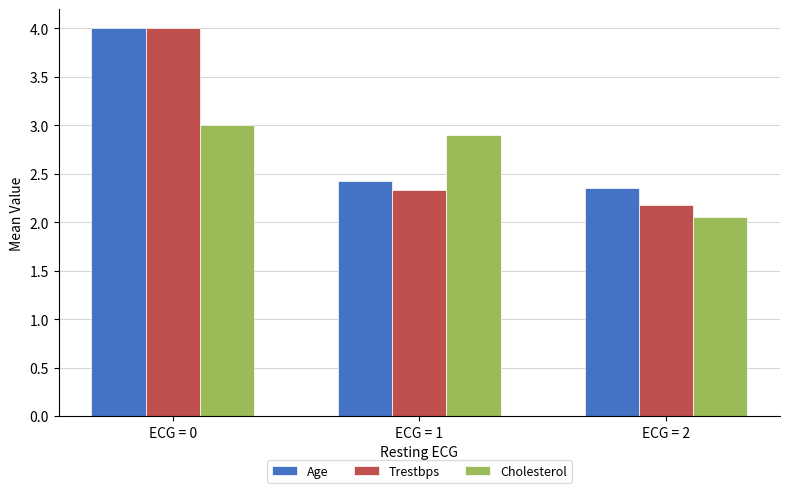

What is the maximum value for Trestbps?

4.0